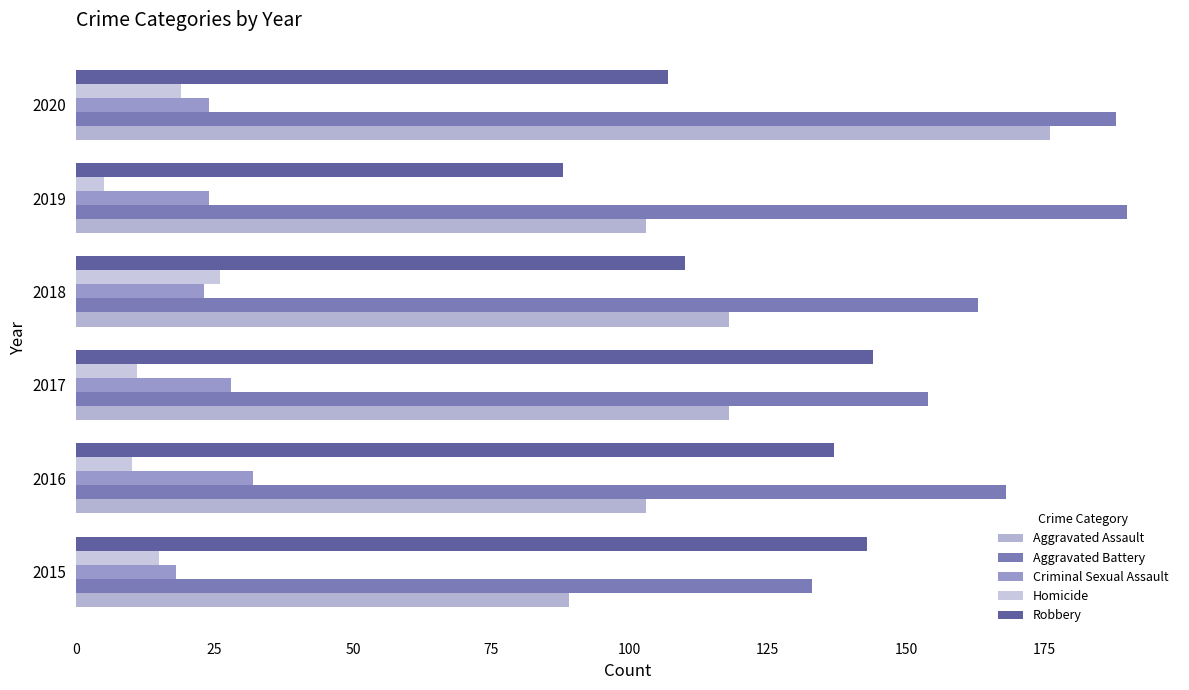

How many categories are shown in the chart?

6